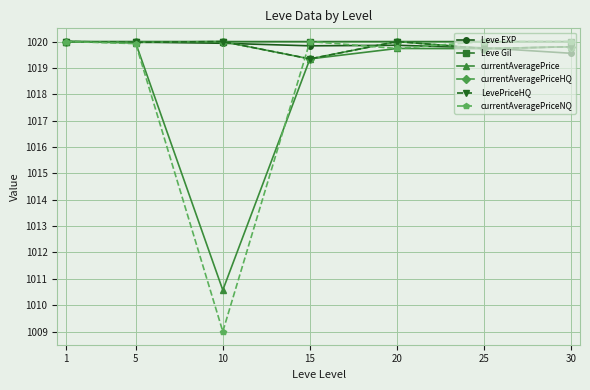

Does the chart have visible grid lines?

Yes